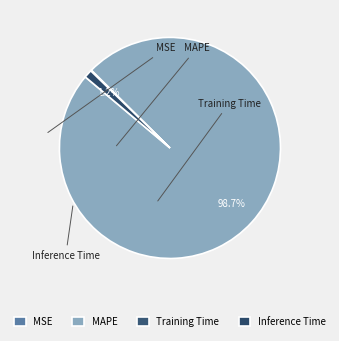

The Inference Time slice represents 14% of the pie. True or false?

False